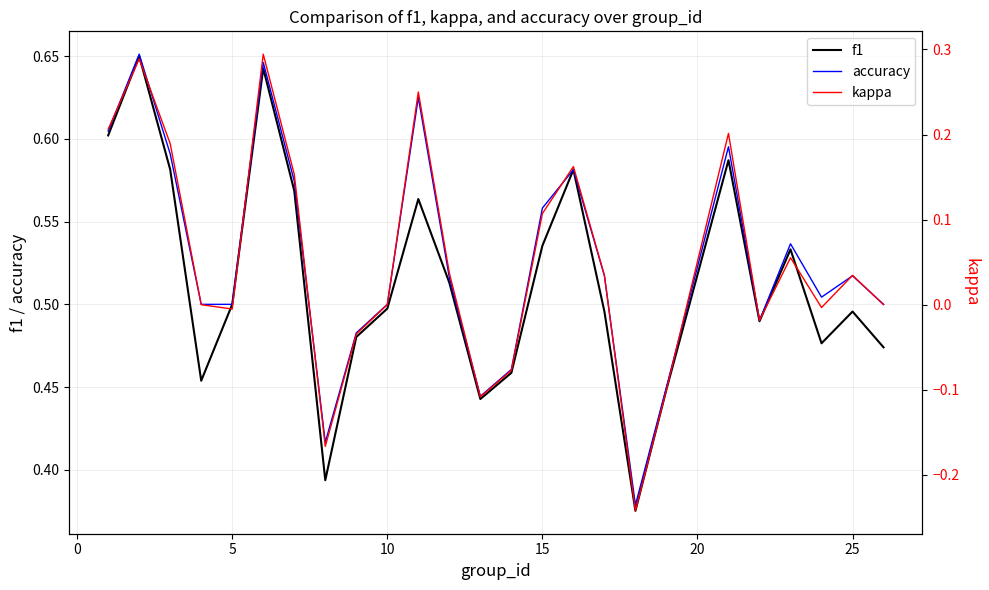

What are all the series names shown in the legend?

f1, accuracy, kappa